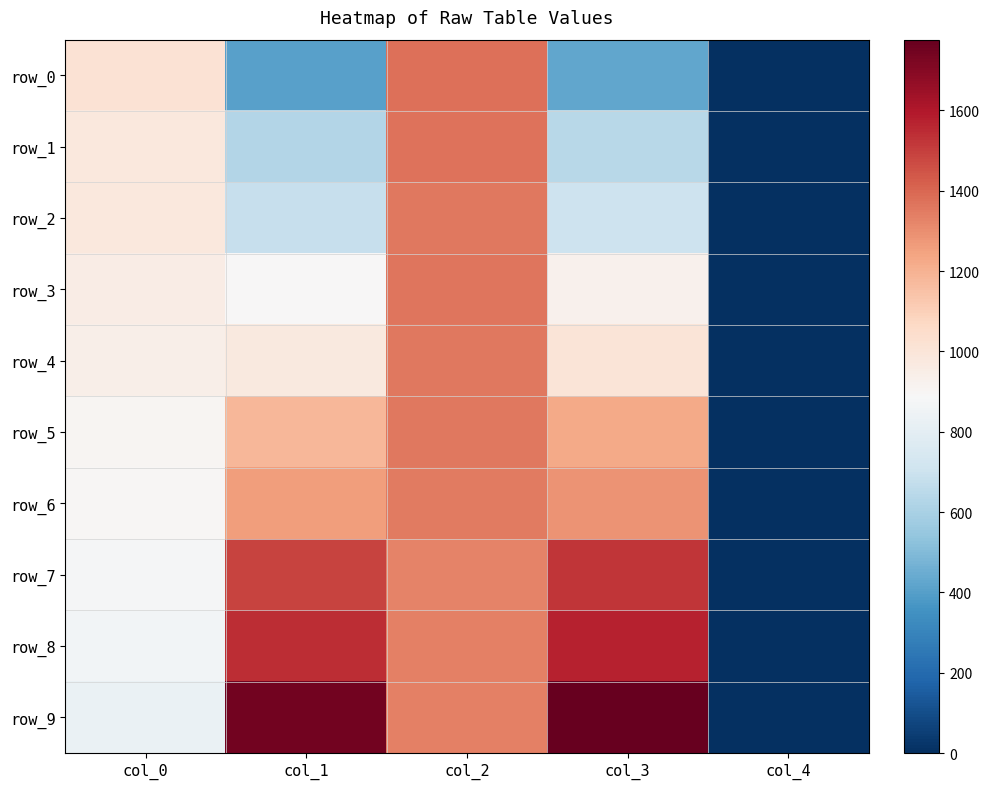

How many values in the row_4 series are below 971?

2